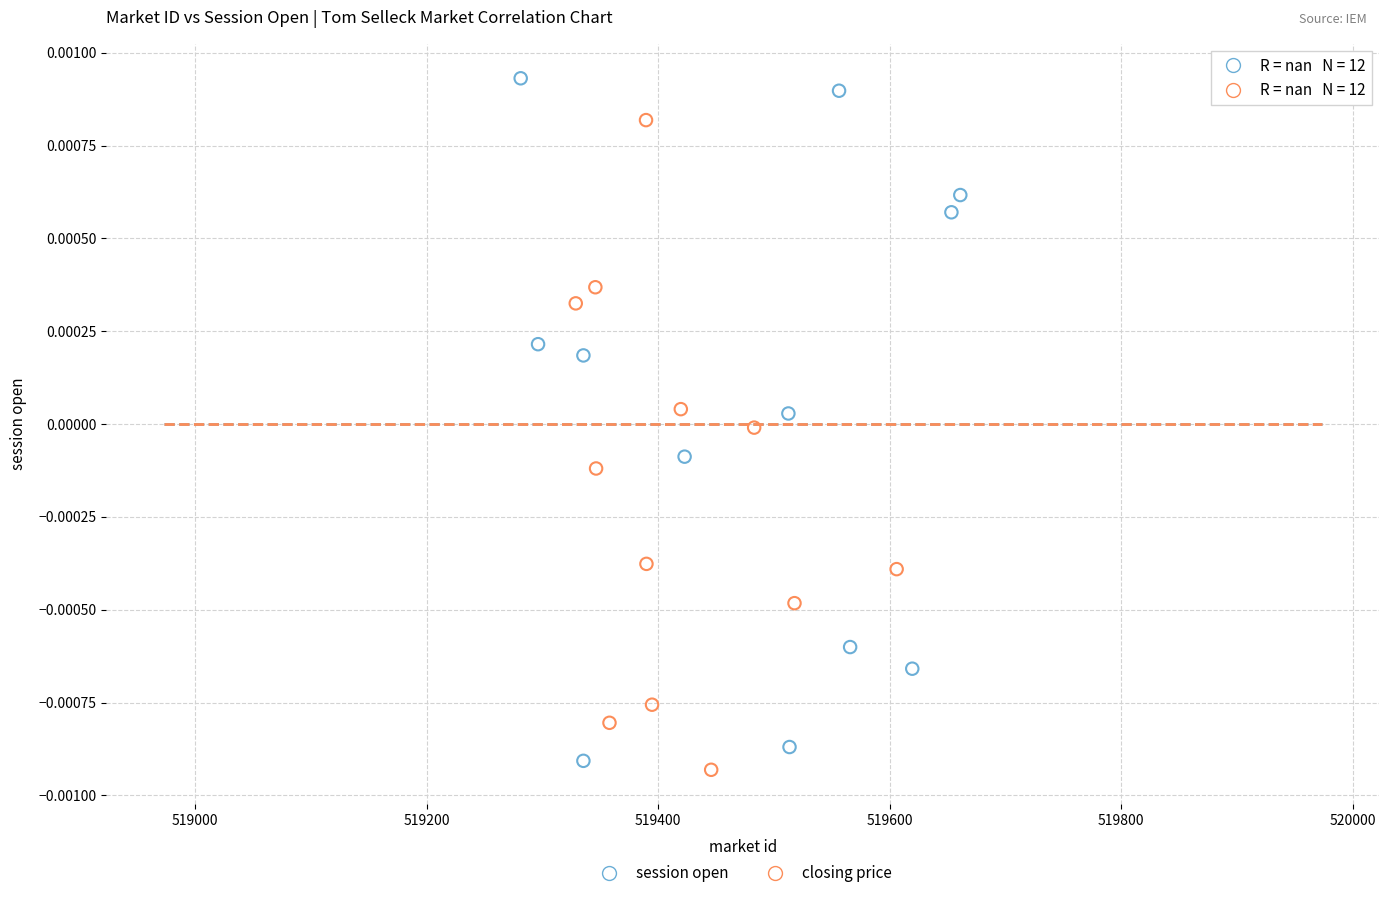

Which series contains the lowest Y value?

closing price